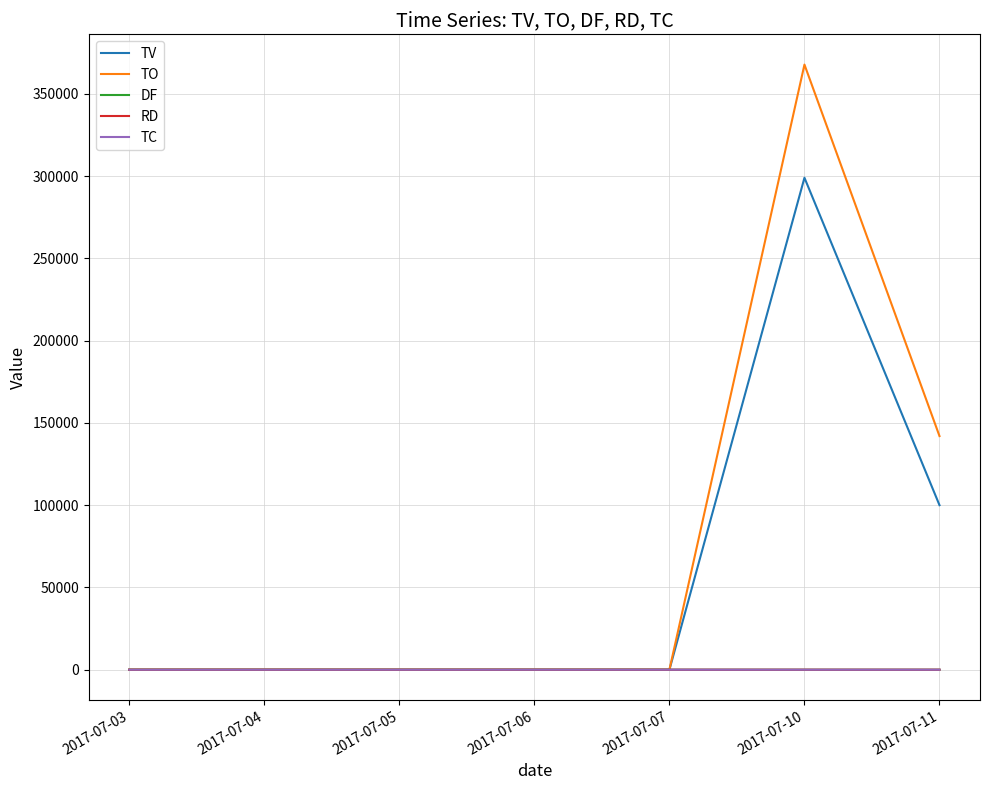

In TO, how many points are higher than both neighbors (excluding endpoints)?

1